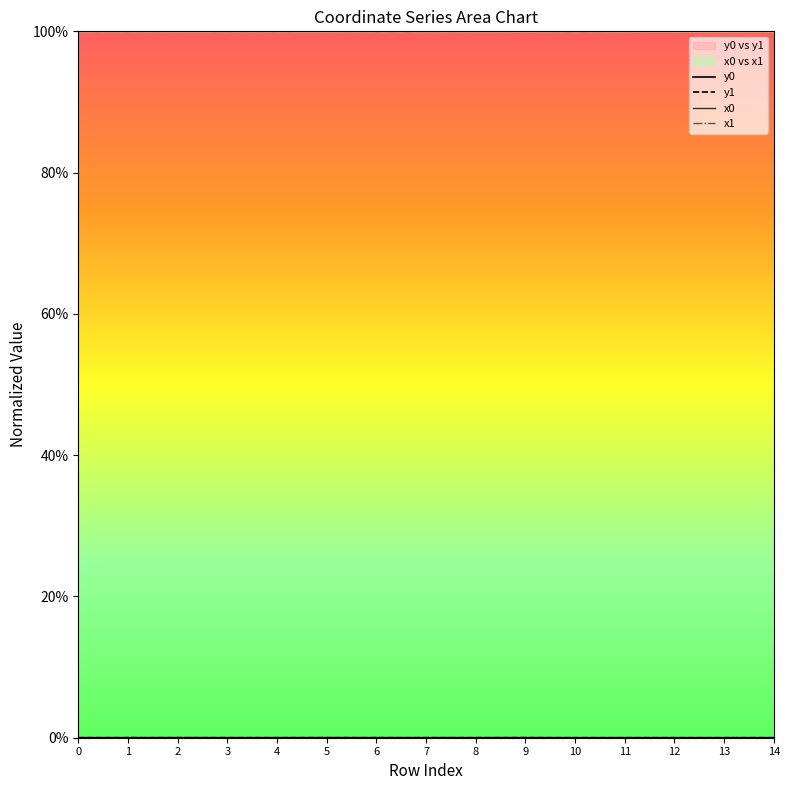

What are all the series names shown in the legend?

y0, y1, x0, x1